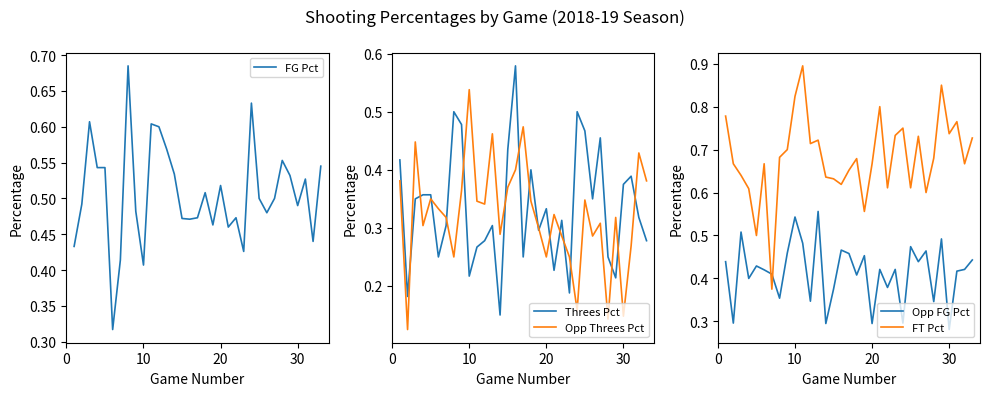

True or false: Opp FG Pct and FT Pct intersect in this chart.

True